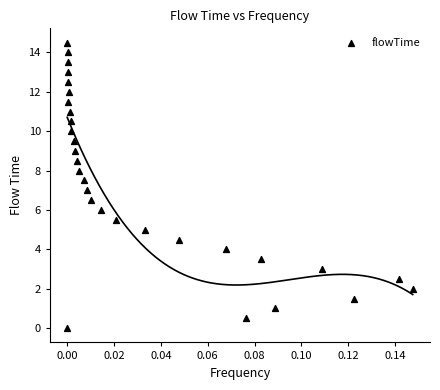

What is the range of Y values (max minus min)?

14.5